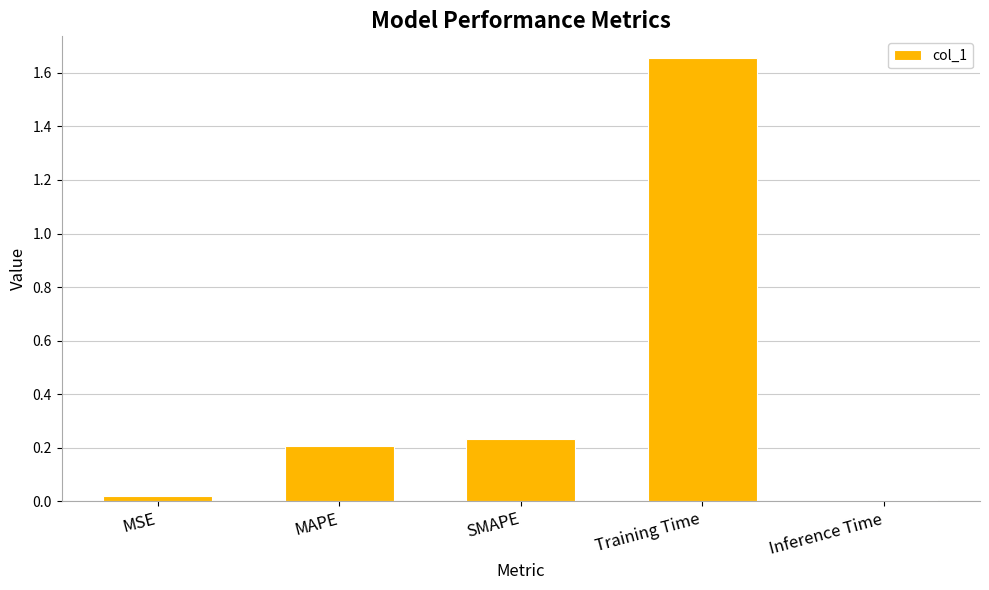

What is the sum of all values?

2.1